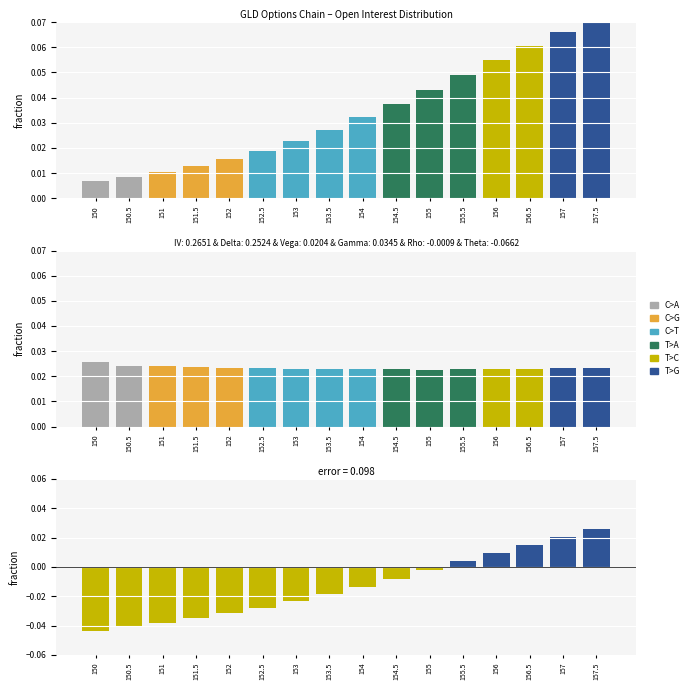

List the labels in order of Error value, smallest first.

150, 150.5, 151, 151.5, 152, 152.5, 153, 153.5, 154, 154.5, 155, 155.5, 156, 156.5, 157, 157.5